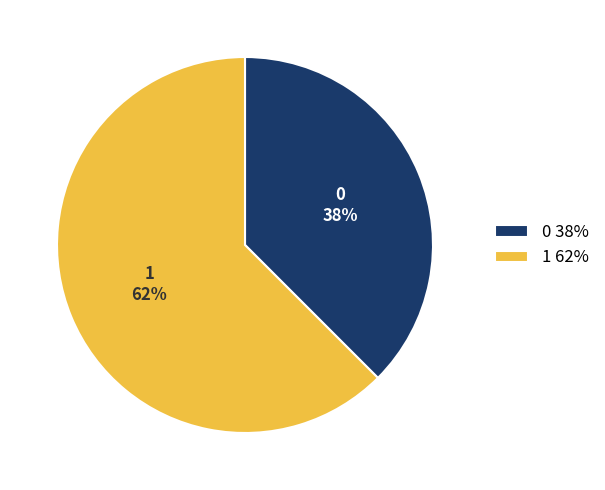

To the nearest percent, what is the average slice percentage?

50%